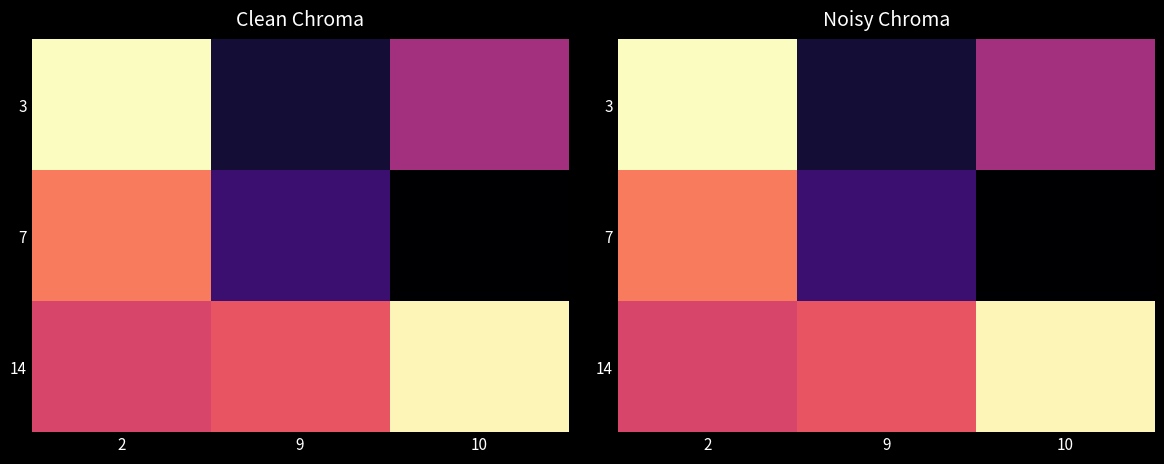

What is the difference between the maximum and minimum values in the 3 series?

2.5